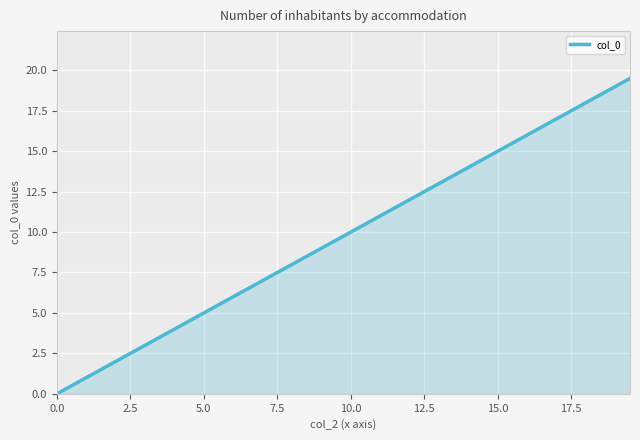

Reading right to left, extract all data points from this chart.

19.5	19.0	18.5	18.0	17.5	17.0	16.5	16.0	15.5	15.0	14.5	14.0	13.5	13.0	12.5	12.0	11.5	11.0	10.5	10.0	9.5	9.0	8.5	8.0	7.5	7.0	6.5	6.0	5.5	5.0	4.5	4.0	3.5	3.0	2.5	2.0	1.5	1.0	0.5	0.0